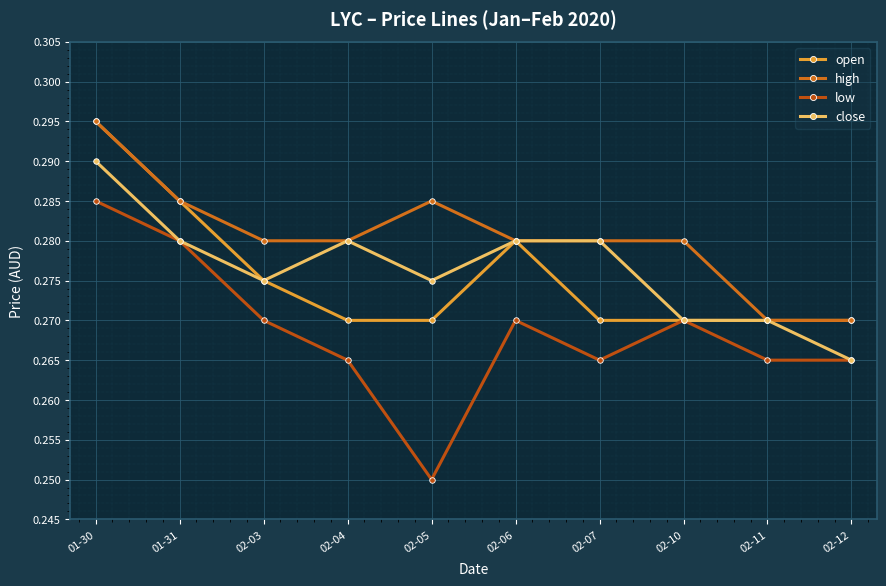

True or false: close and open intersect in this chart.

False